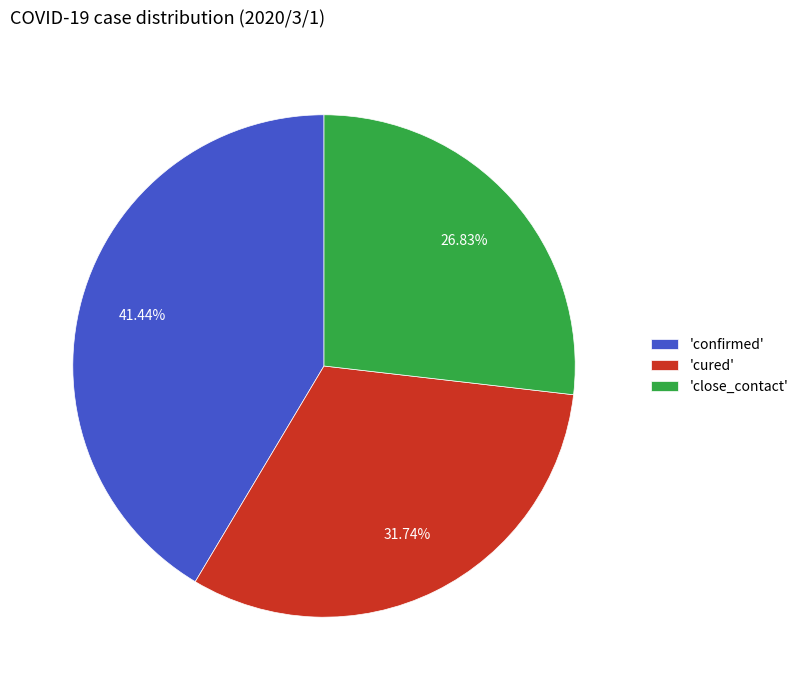

Between 'close_contact' and 'confirmed', which is larger?

'confirmed'